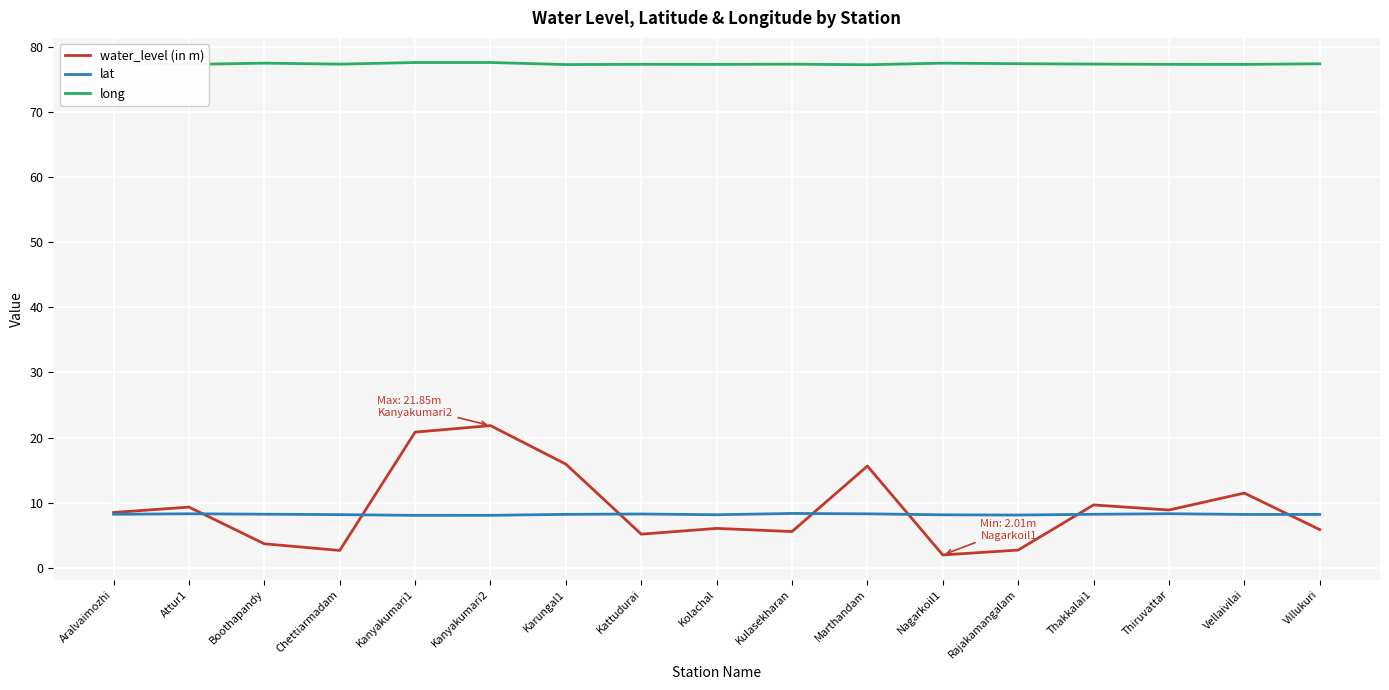

What position from the right is Rajakamangalam?

5